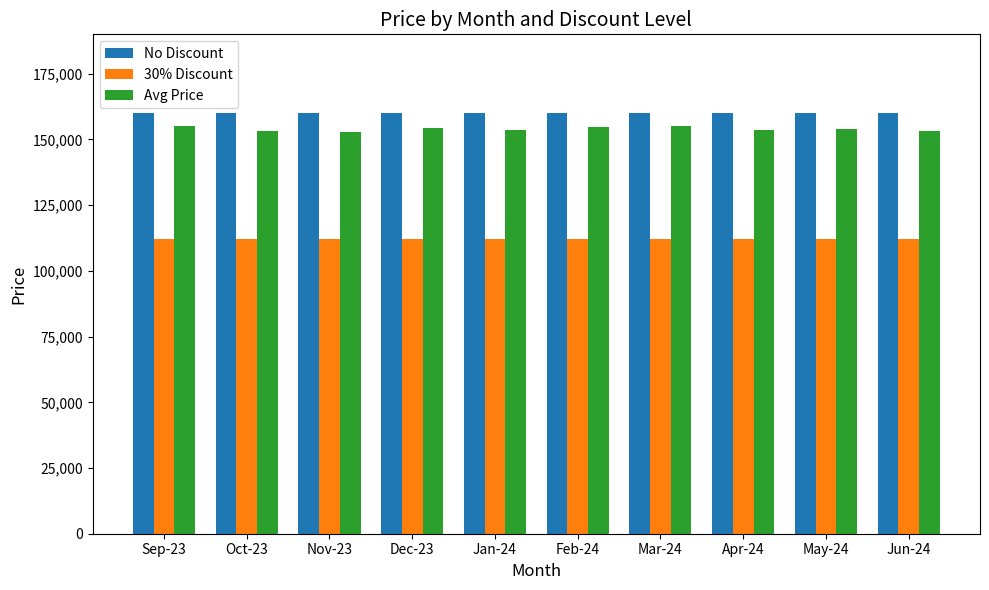

What are all the series names shown in the legend?

No Discount, 30% Discount, Avg Price